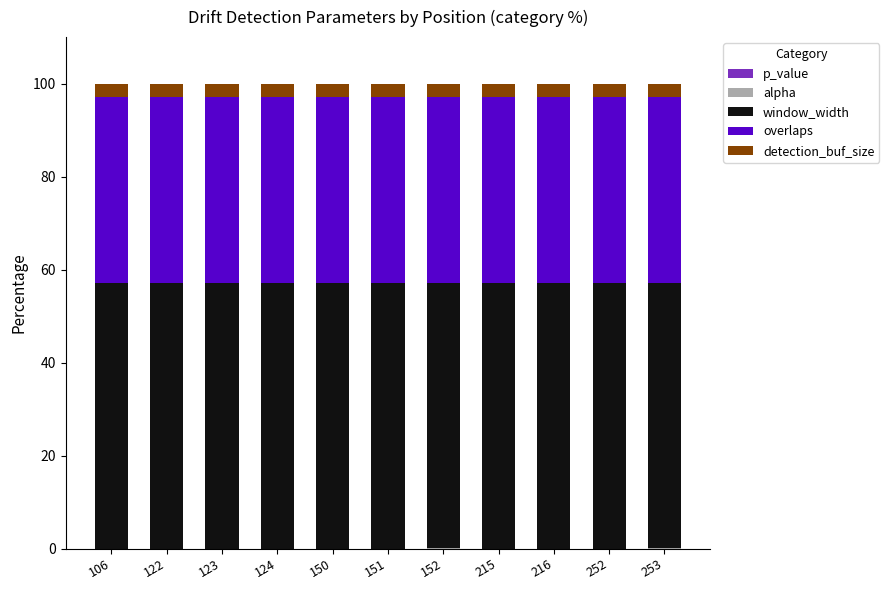

What is the total value across all series at 106?

100.0